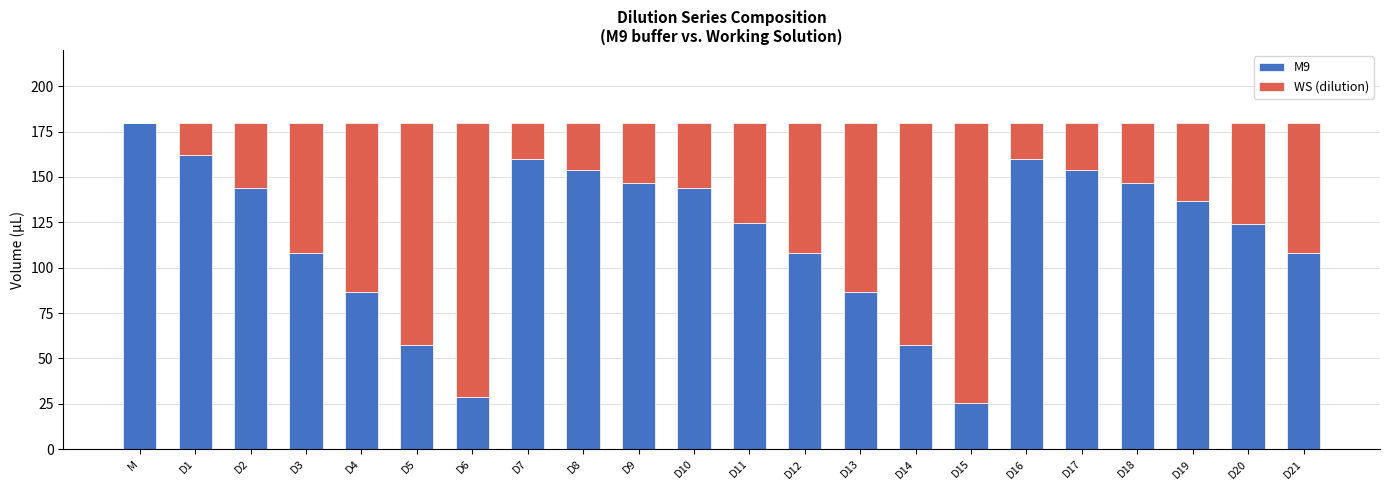

What is the total value across all series at D1?

180.0